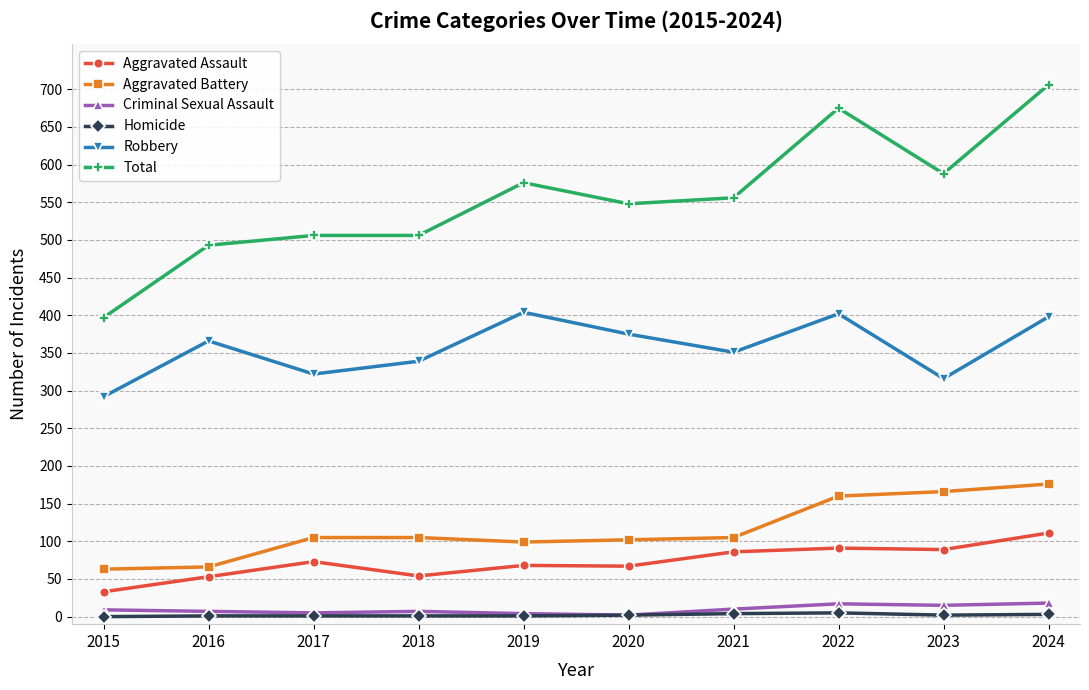

At which category does the chart reach its peak across all series?

2024